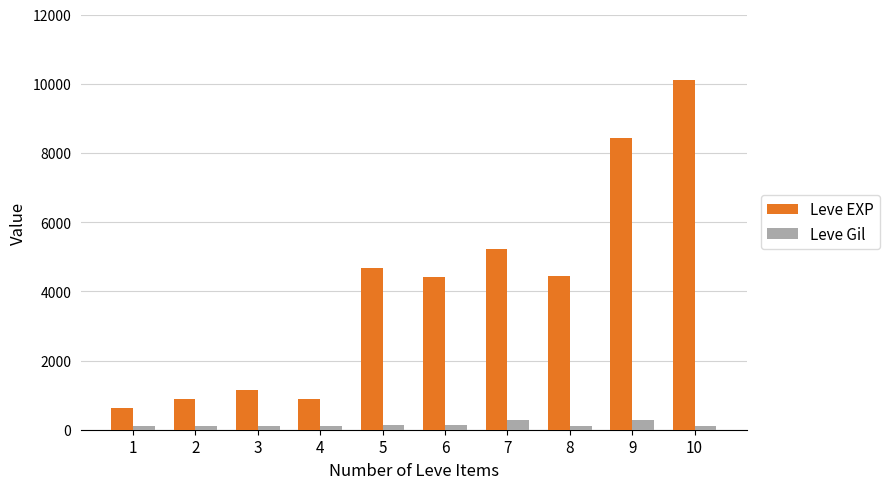

What is the total value across all series at 5?

4800